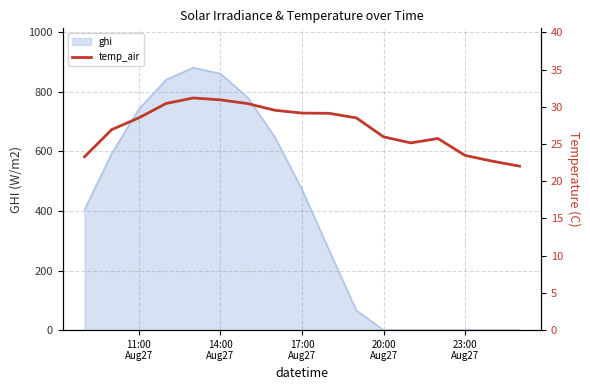

What is the highest value of the ghi series?

880.4